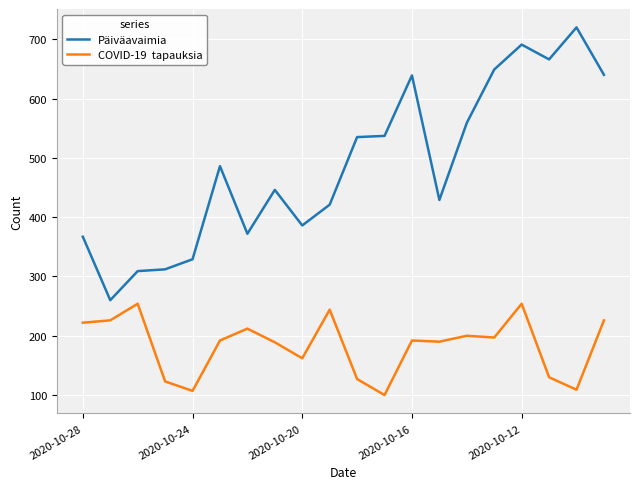

What is the smallest value displayed?

100